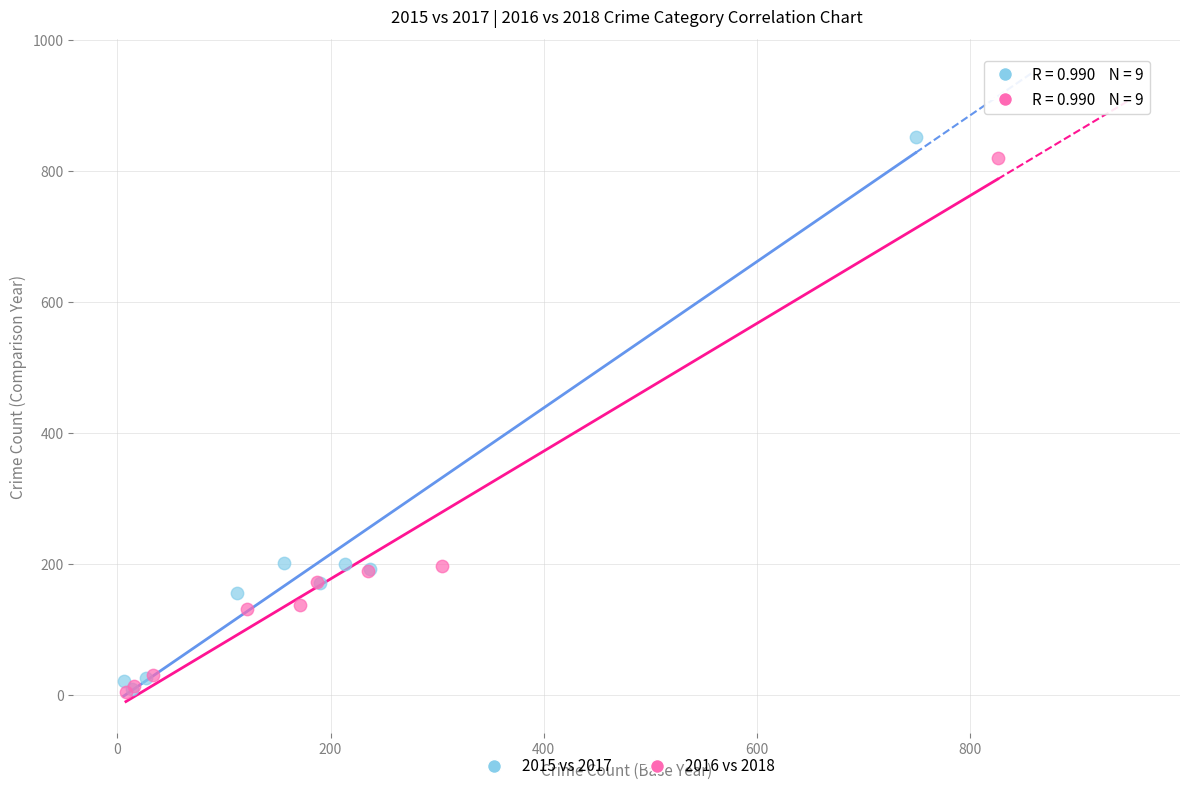

Which series has the largest Y range (max minus min)?

2015 vs 2017